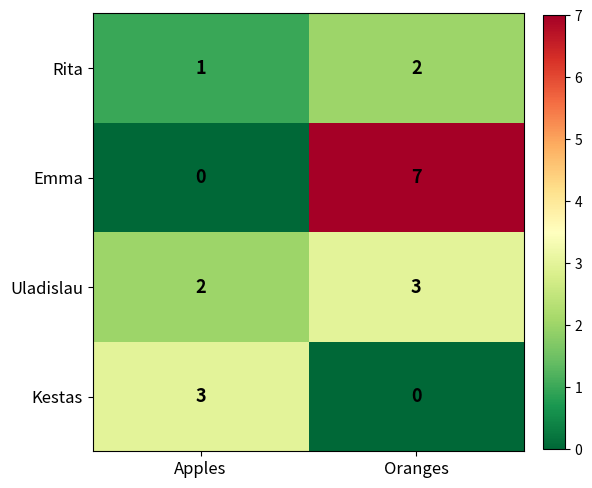

What is the greatest value displayed?

7